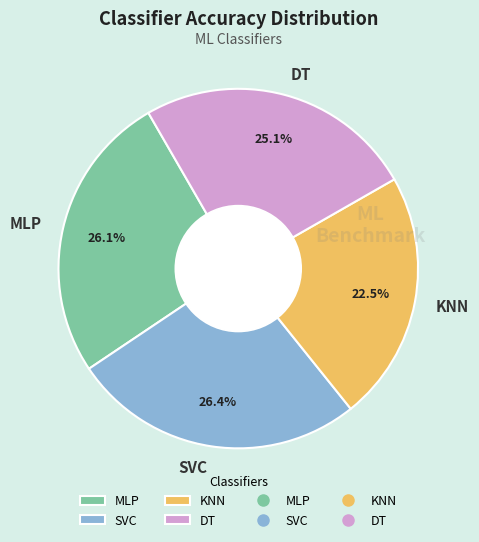

What is the total percentage of DT and MLP?

51.1%